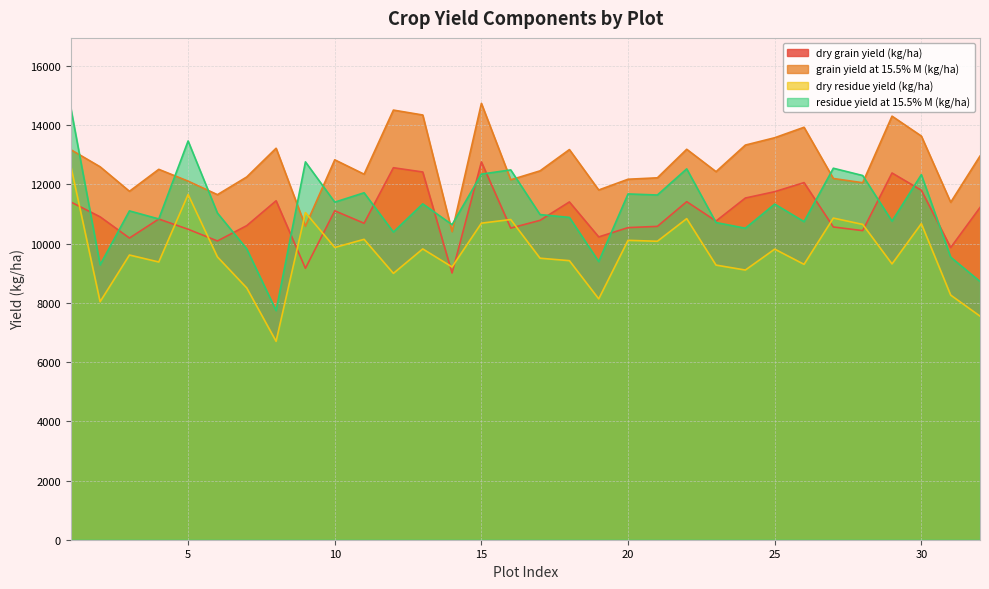

Which series has the widest spread of values?

residue yield at 15.5% M (kg/ha)